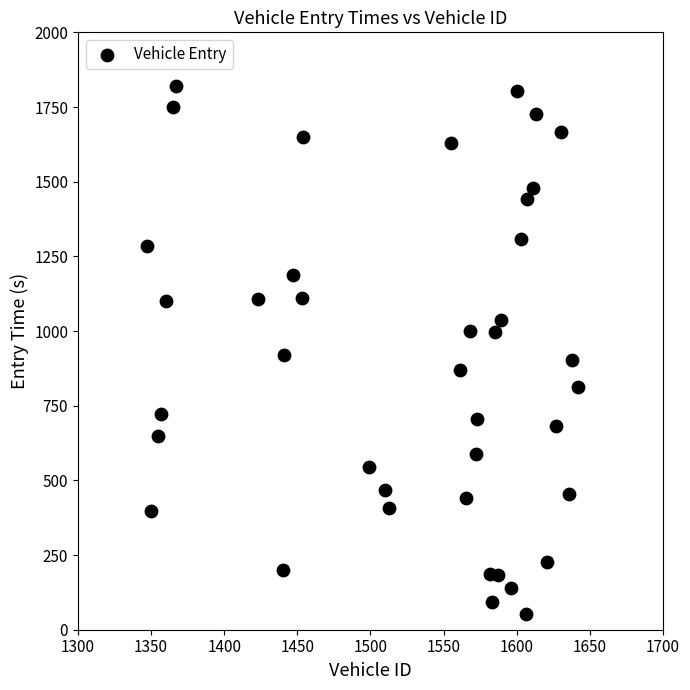

What is the range of X values (max minus min)?

295.0